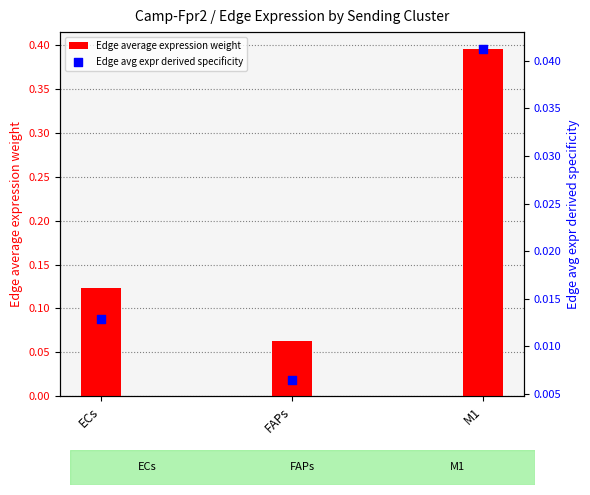

Which series reaches the minimum Y coordinate?

Edge avg expr derived specificity